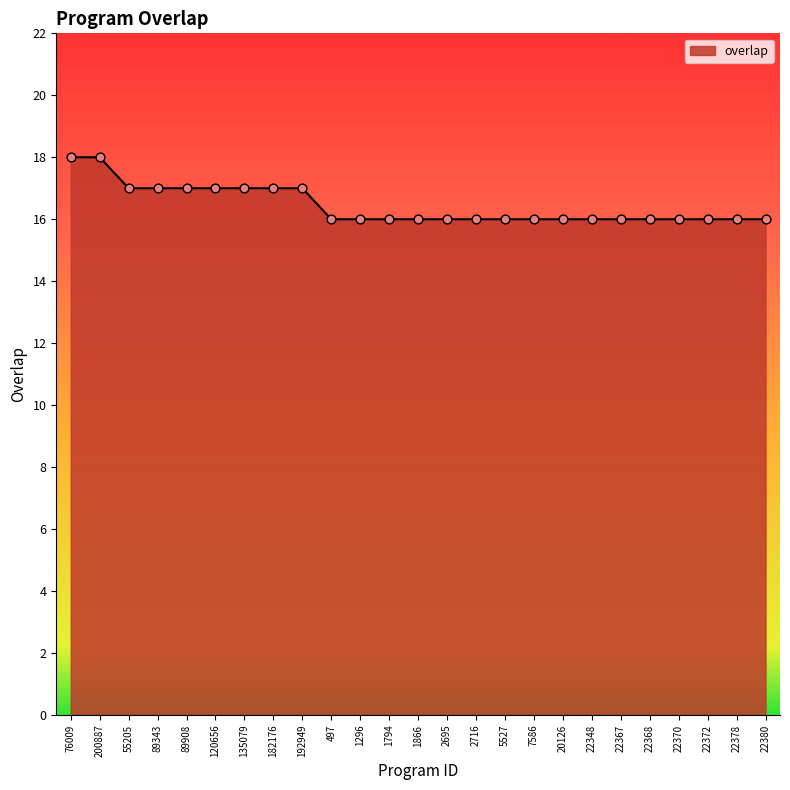

What is the ratio of the value at 5527 to the value at 22378?

1.0